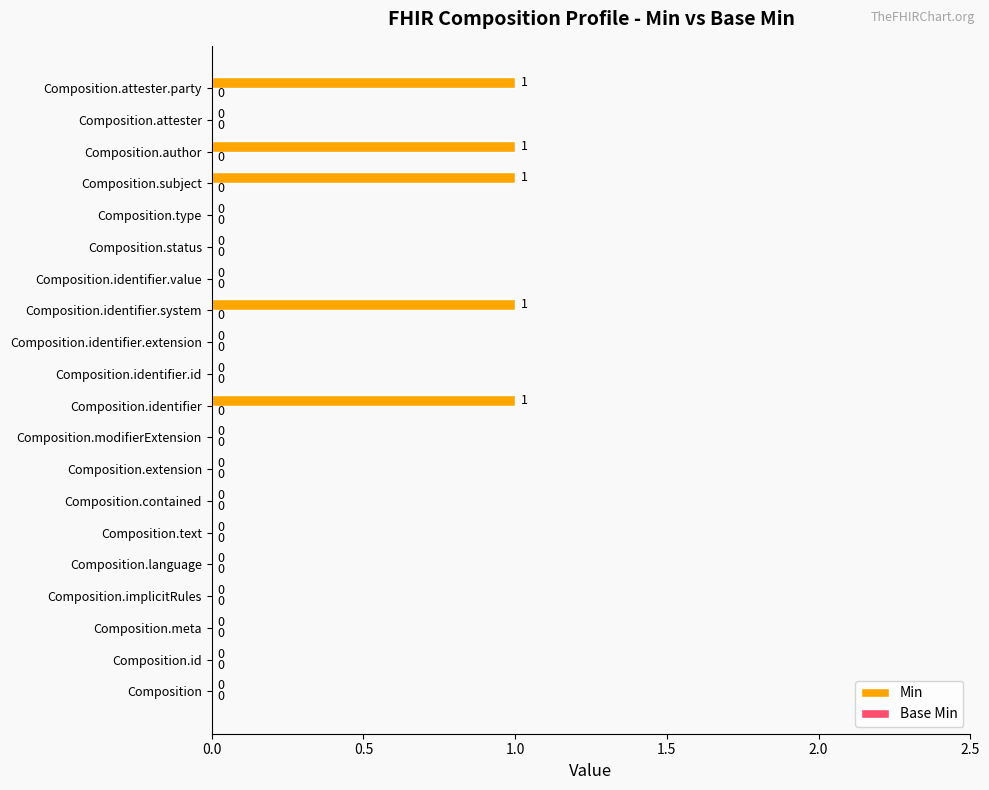

The chart shows a value of 1 at Composition.id. True or false?

False